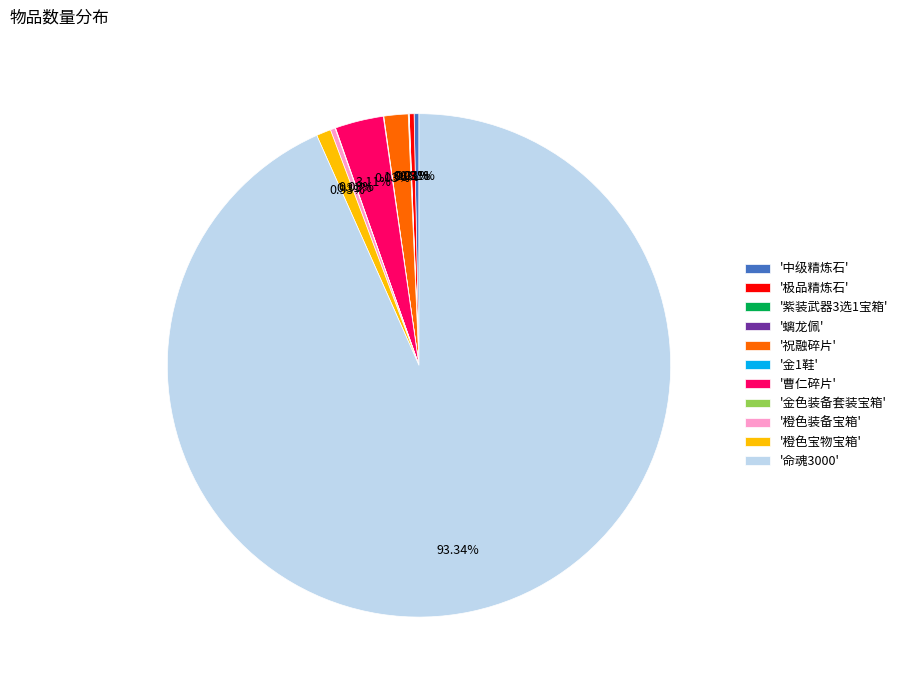

What is the majority slice?

'命魂3000'